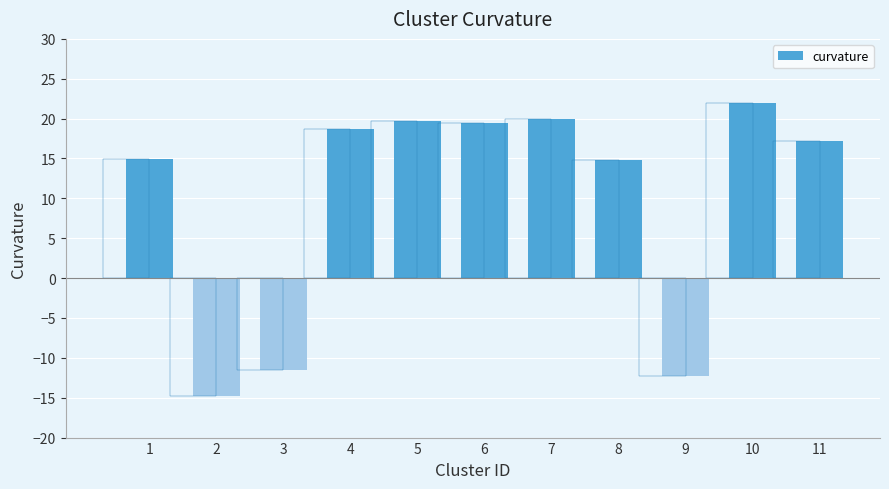

What is the difference between the second highest and second lowest values?

32.2